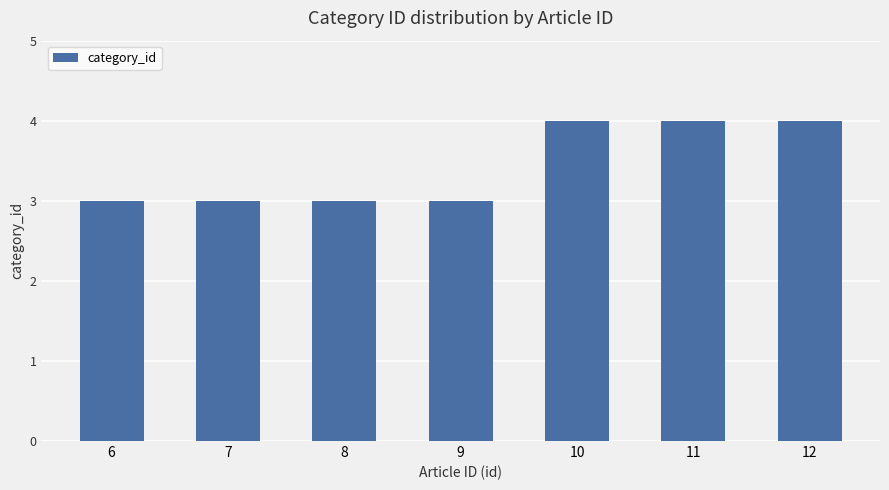

Is it true that the value at 6 is 3?

True